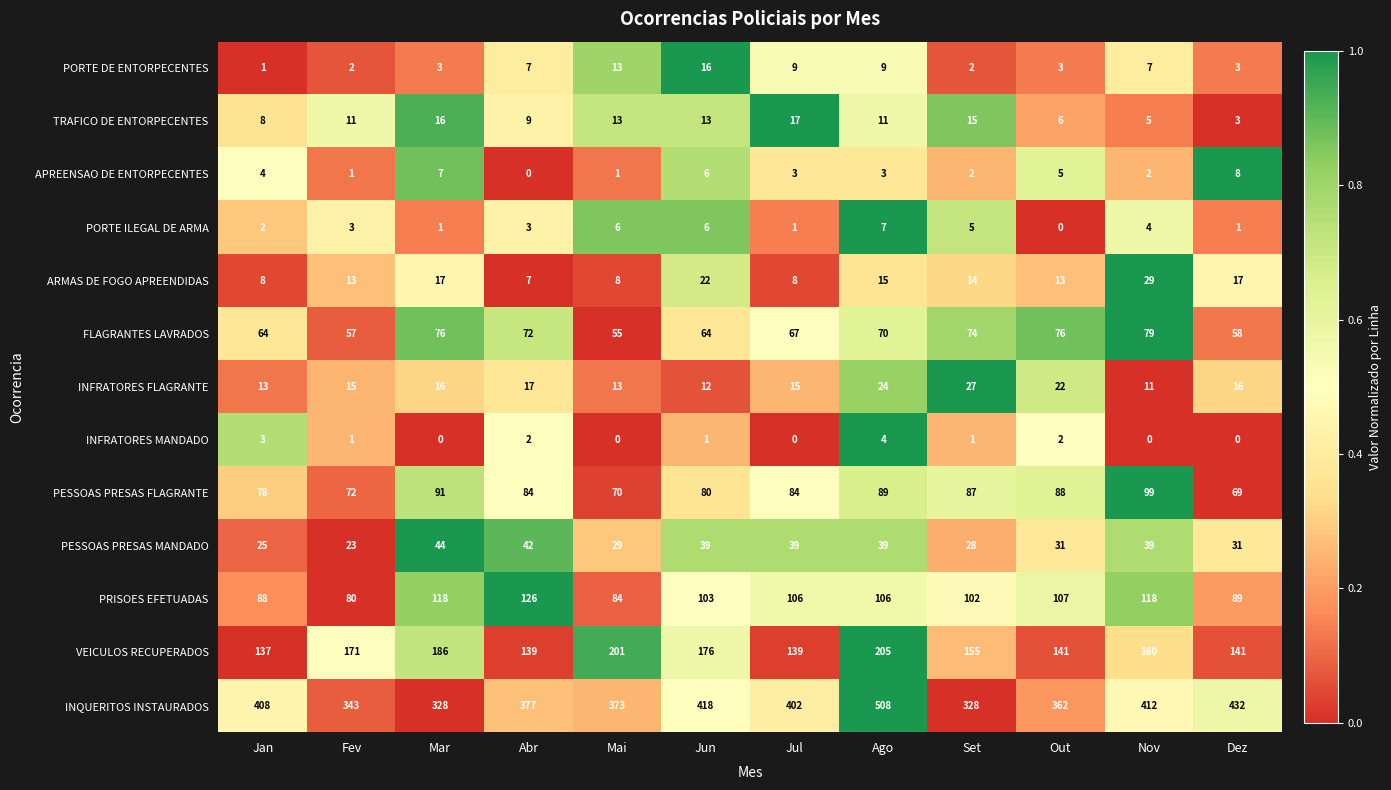

Between Out and Dez, which series saw the biggest shift?

INQUERITOS INSTAURADOS